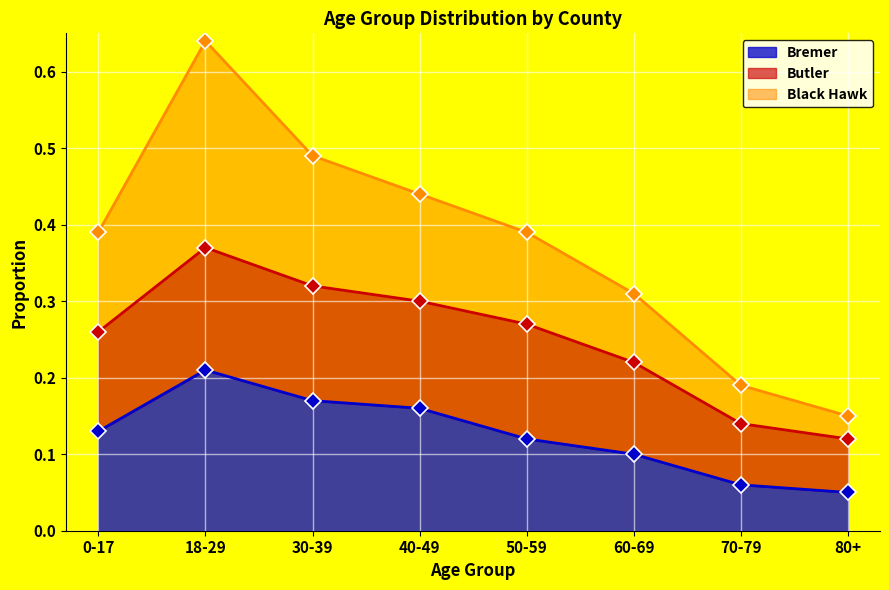

What is the maximum value for Black Hawk?

0.6